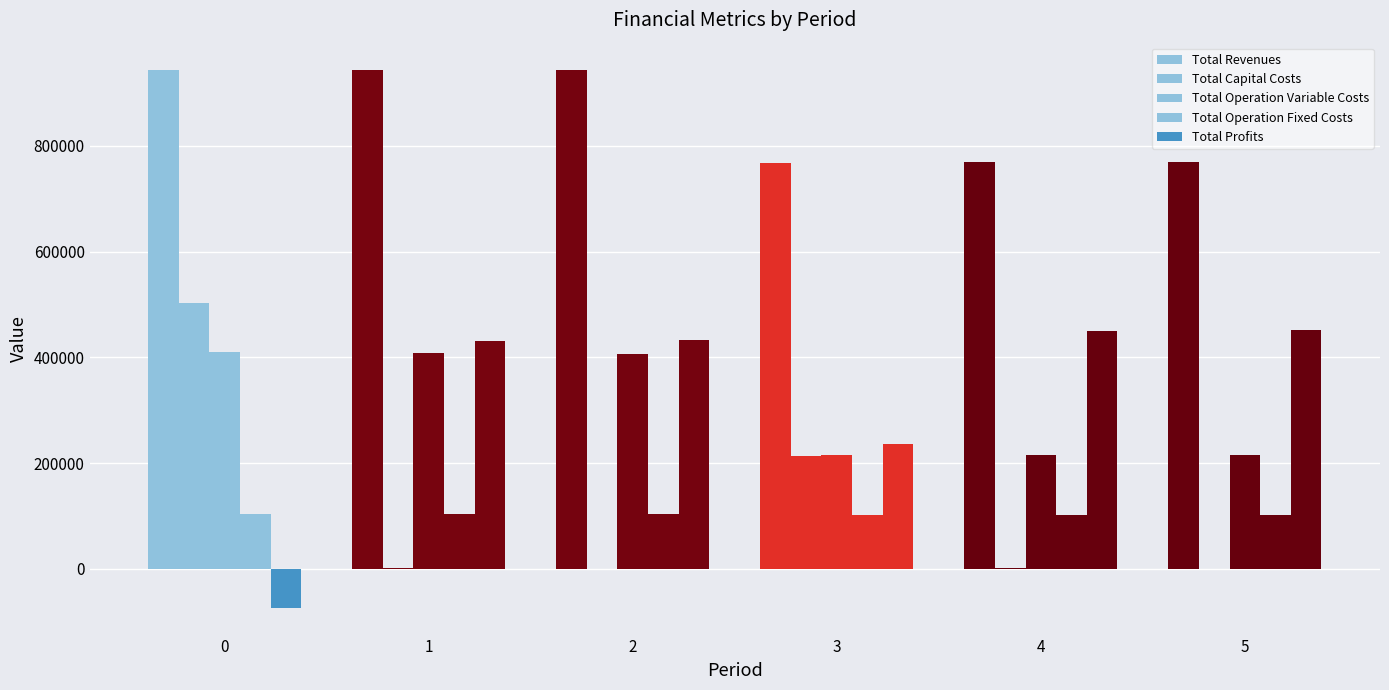

How many data points does each series have?

6